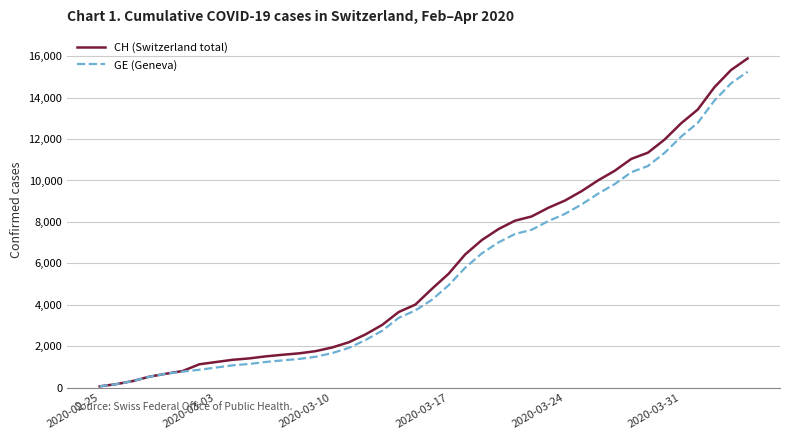

Which series has the largest range (max minus min)?

CH (Switzerland total)